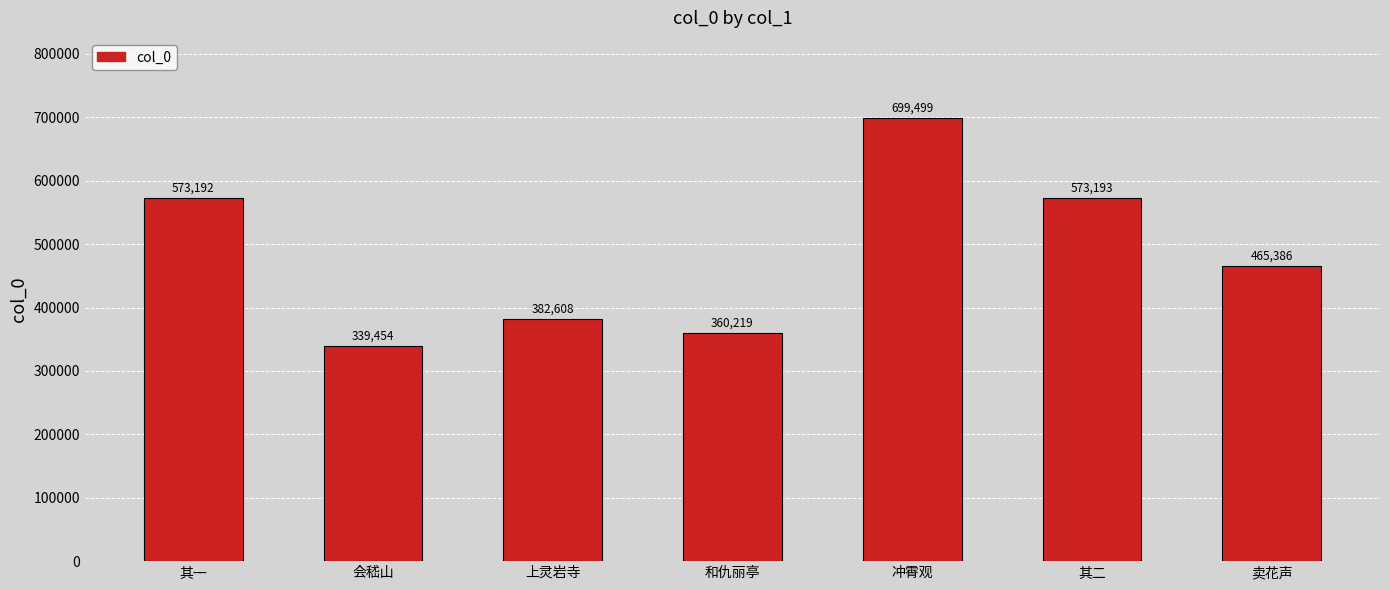

Is it true that the value at 其一 is 573192?

True